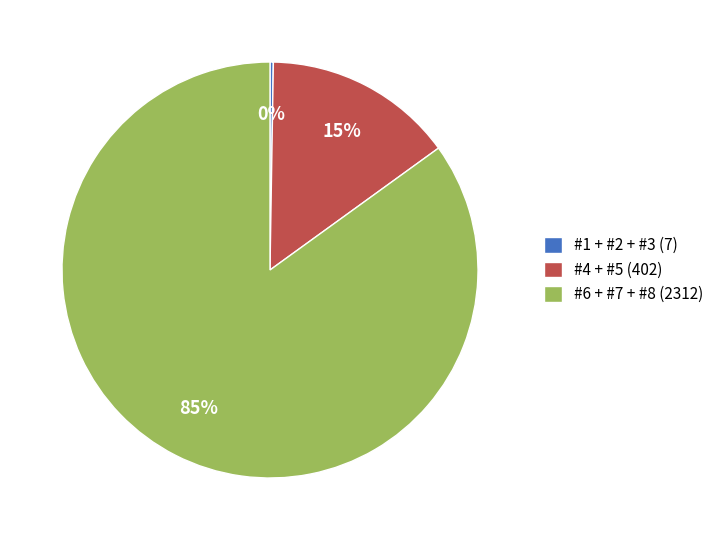

What is the largest slice in the pie chart?

#6 + #7 + #8 (2312)